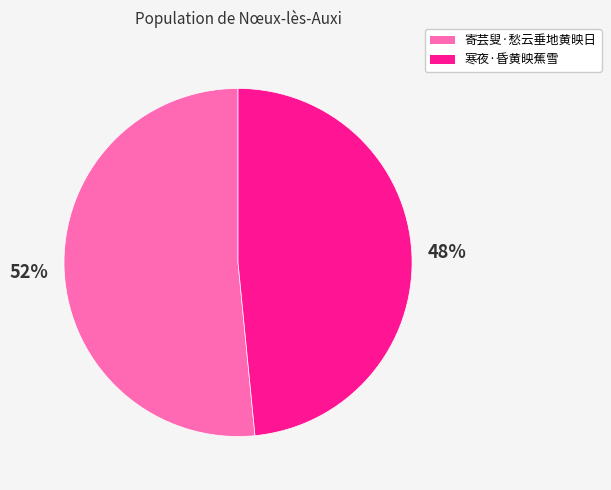

Do 寒夜·昏黄映蕉雪 and 寄芸叟·愁云垂地黄映日 together represent more than half of the pie?

Yes